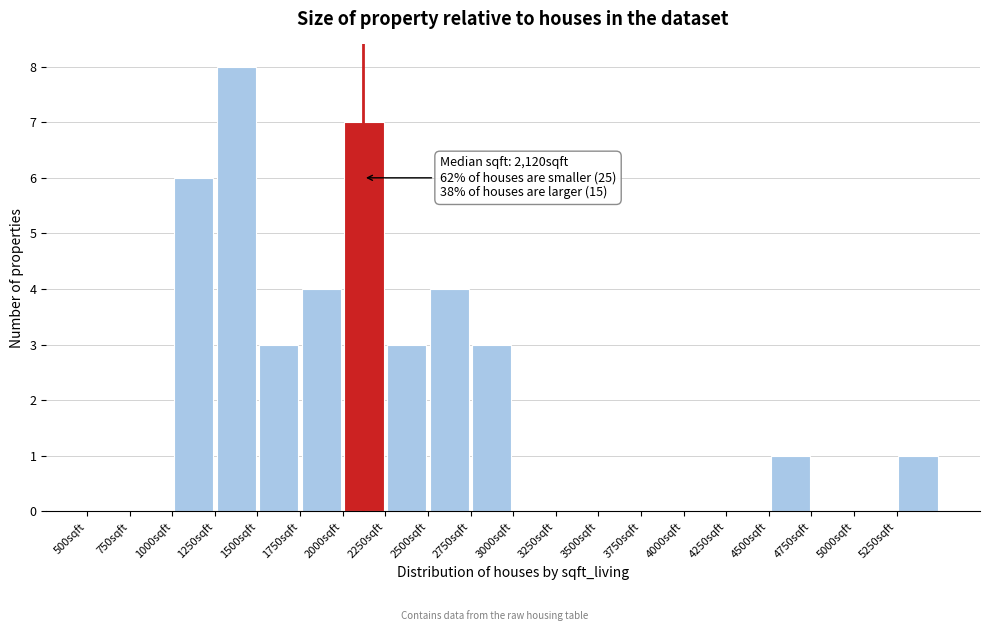

Which range on the x-axis has the tallest bar?

1250 to 1500